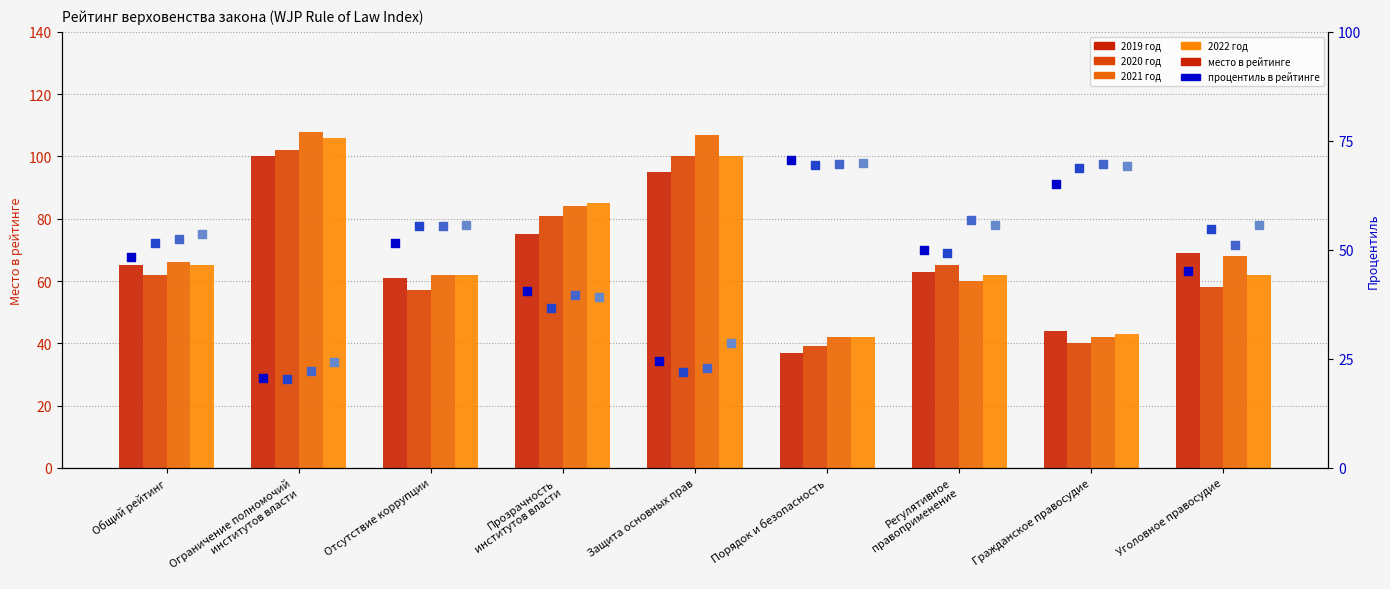

Which series has the widest spread of Y values?

2021 год